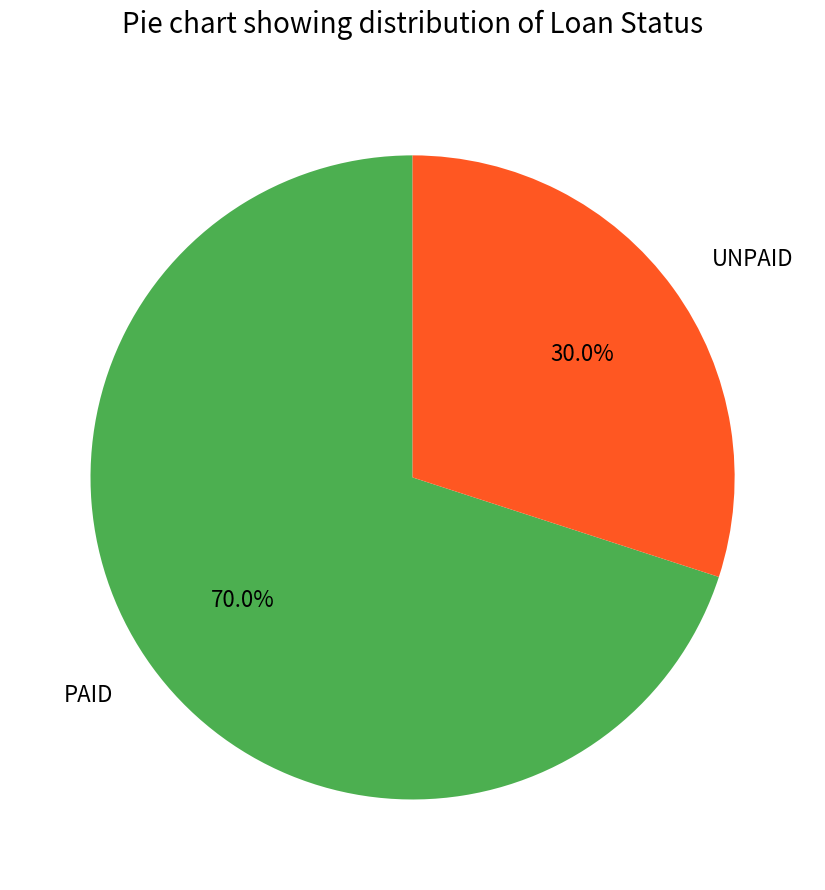

To the nearest percent, what percentage of the pie is PAID?

70%